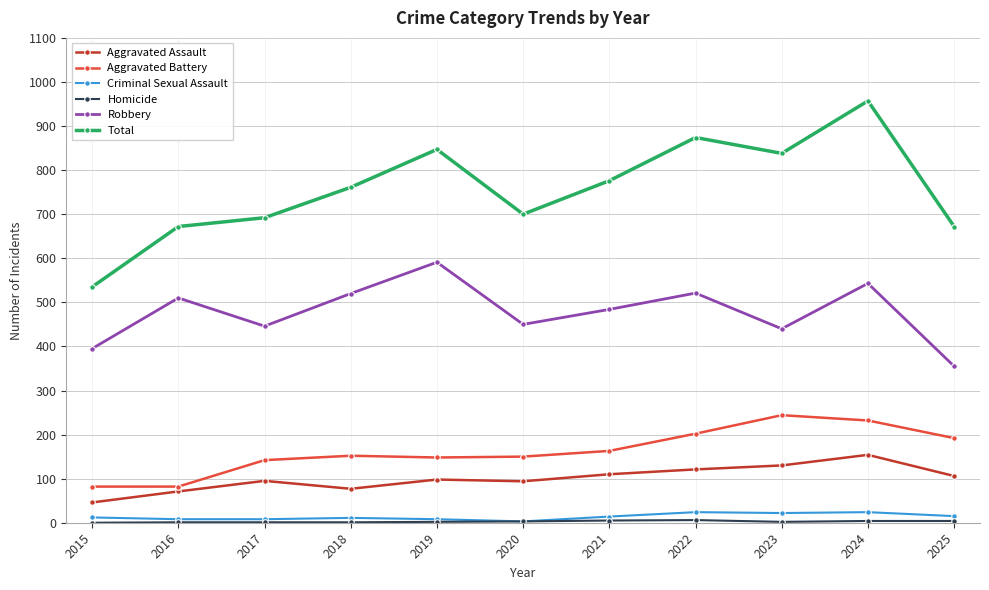

True or false: Aggravated Assault has more than 1 interior local peaks.

True